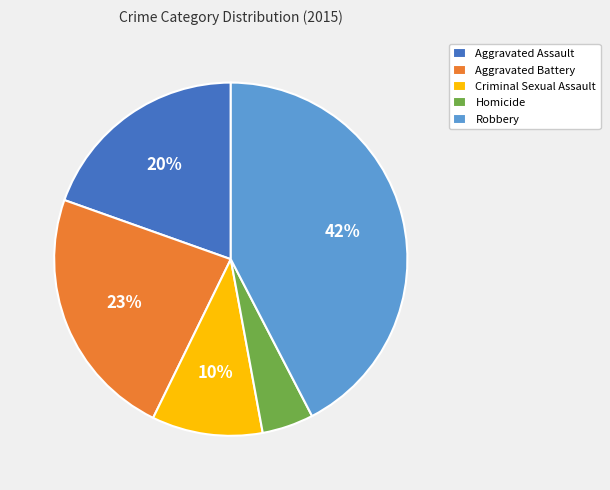

Between Criminal Sexual Assault and Robbery, which is larger?

Robbery